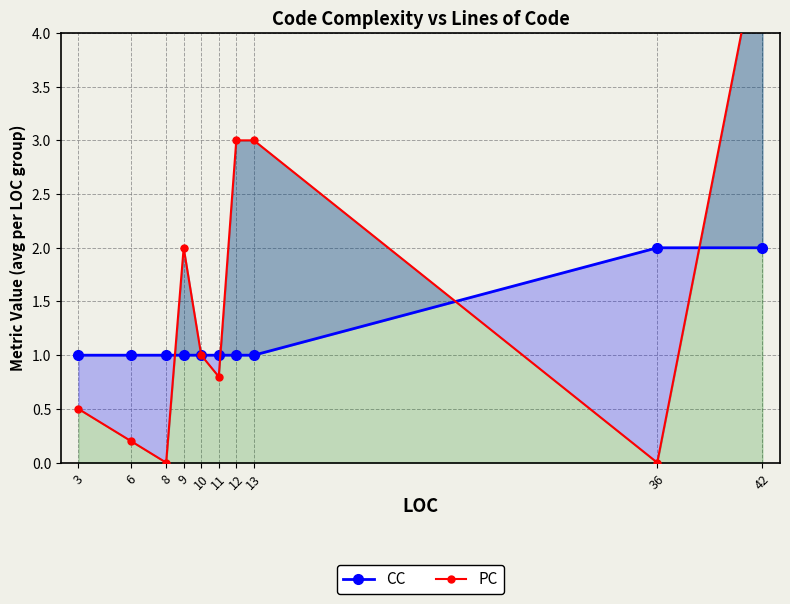

What are all the series names shown in the legend?

CC, PC